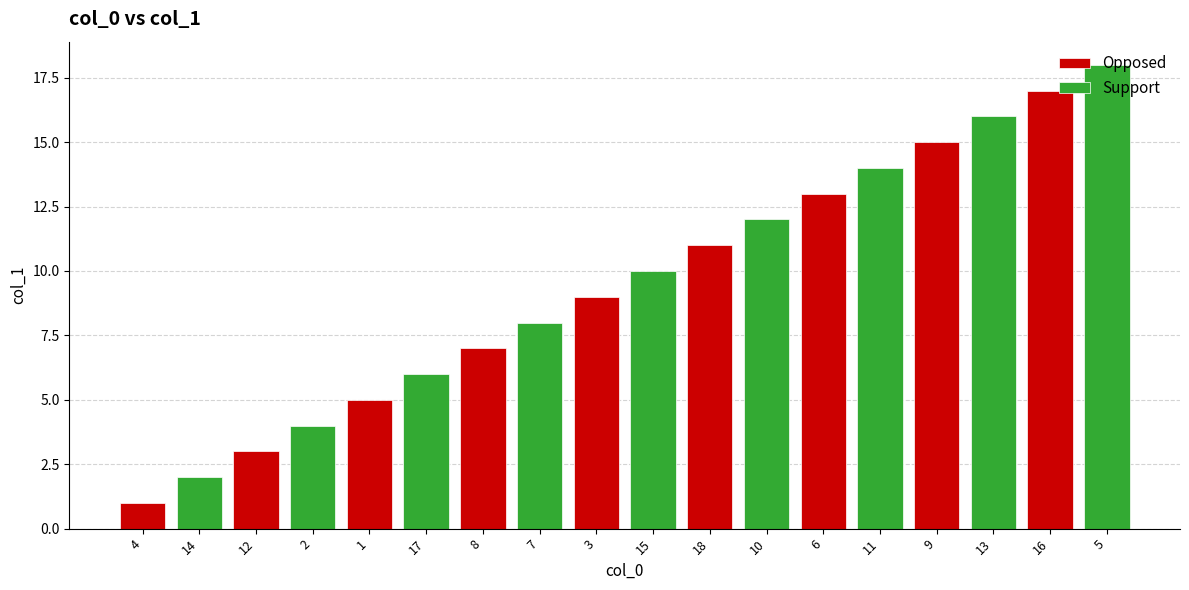

The chart shows a value of 9 at 11. True or false?

False